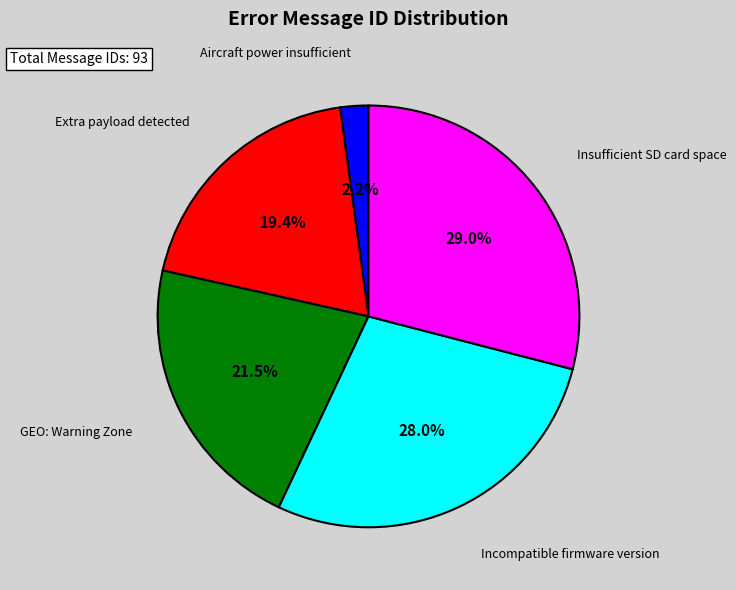

What is the largest slice in the pie chart?

Insufficient SD card space